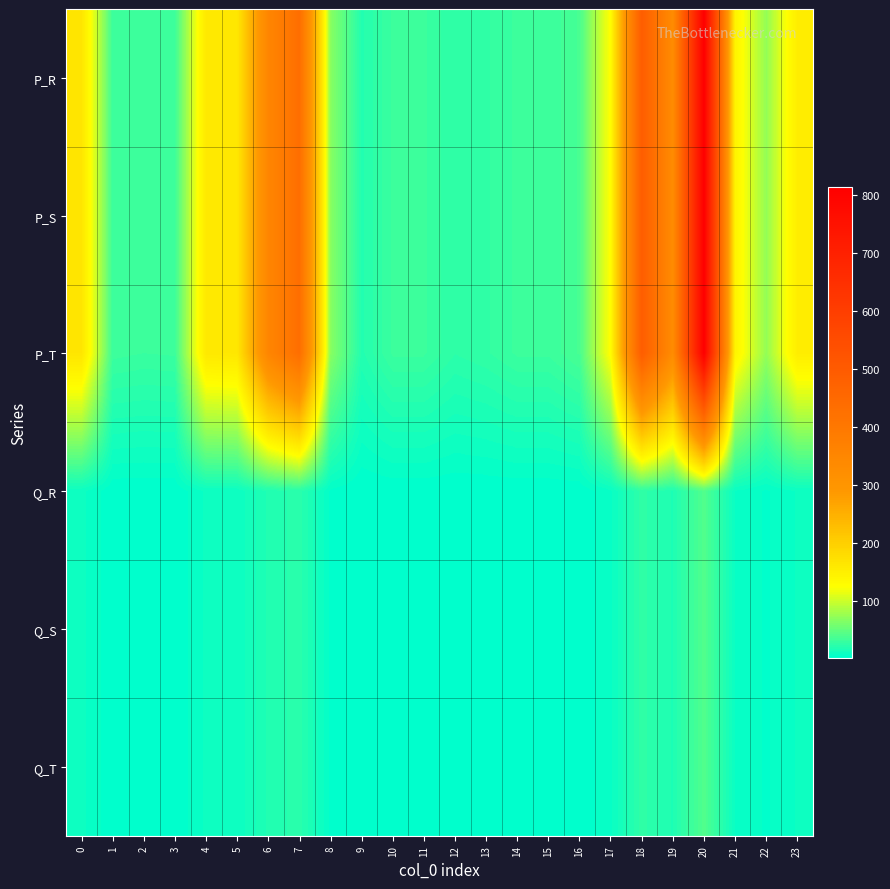

At how many categories does at least one series exceed 244?

5